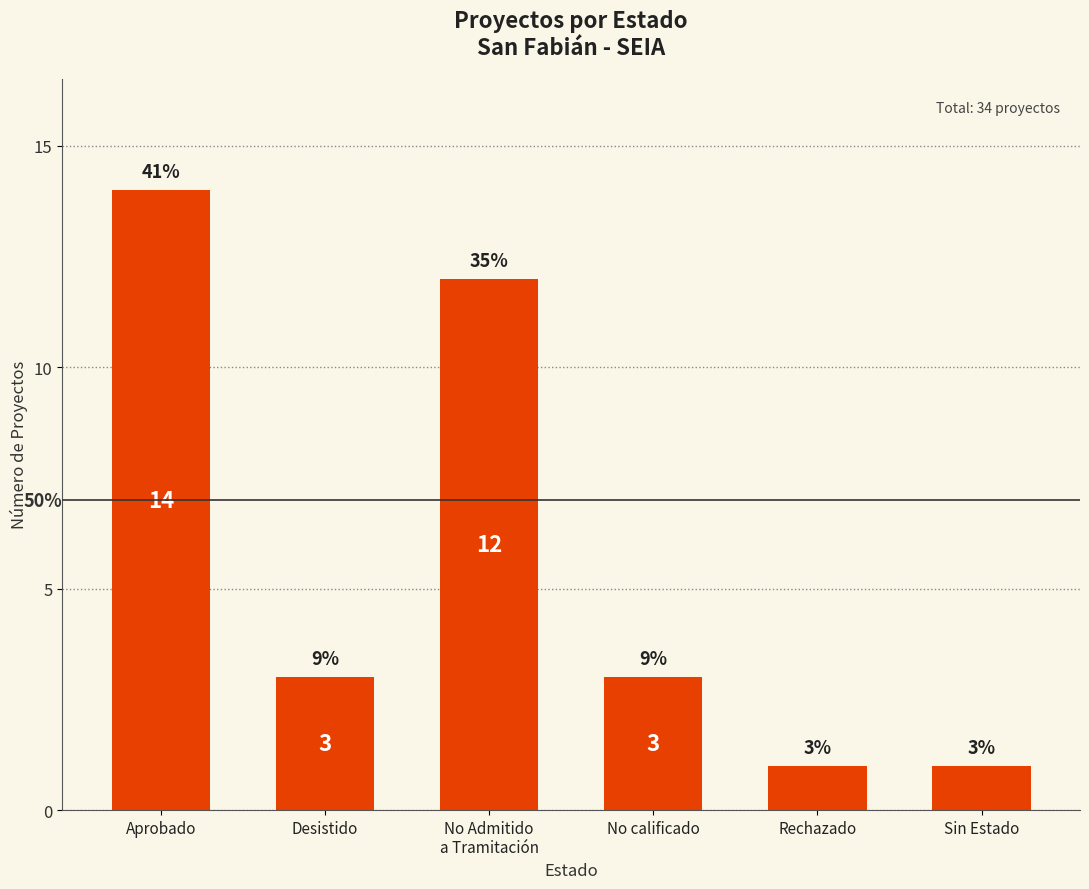

What is the sum of the values at Aprobado and Rechazado?

15